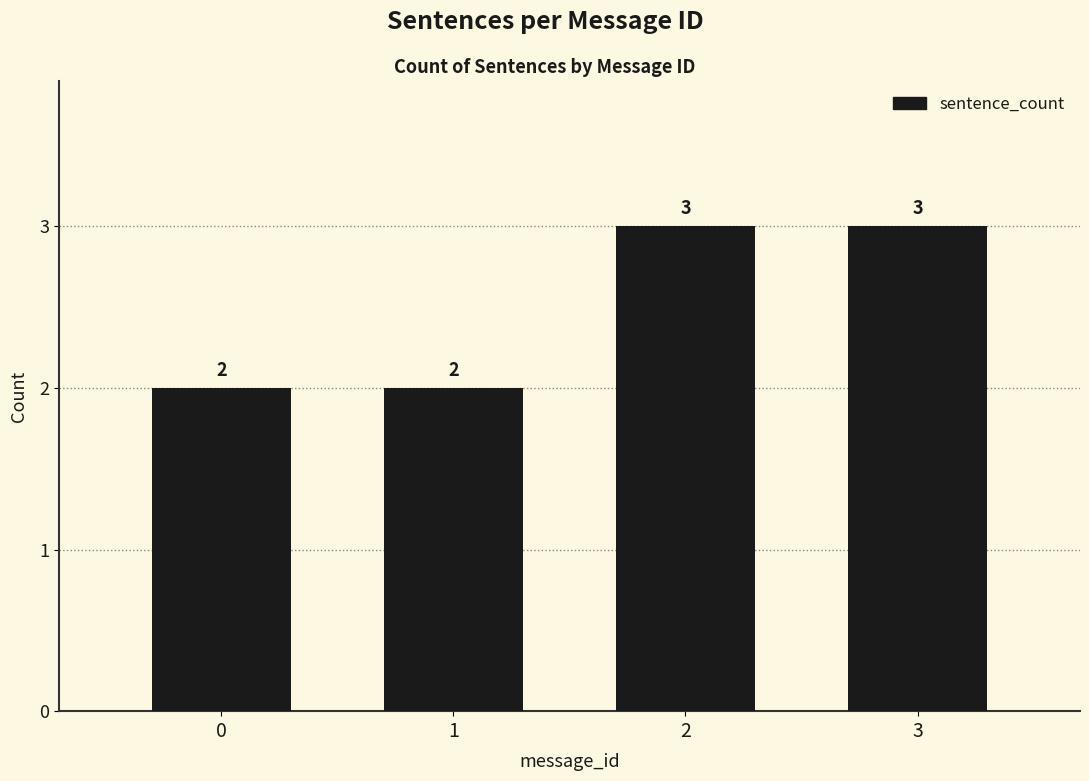

What is the value of the 4th bar from the left?

3